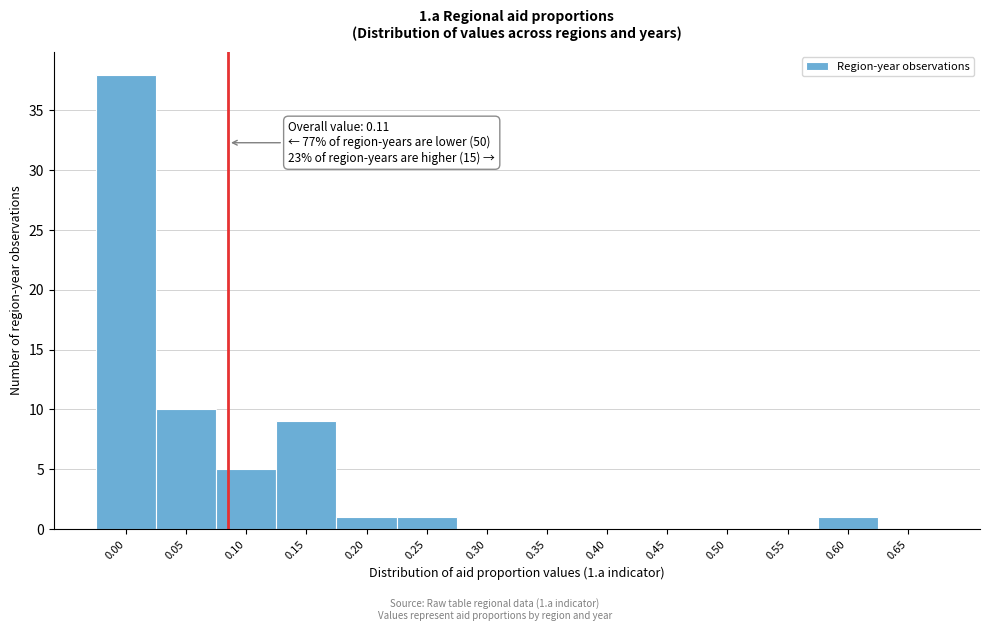

Reading right to left, extract all data points from this chart.

0.65=0	0.60=1	0.55=0	0.50=0	0.45=0	0.40=0	0.35=0	0.30=0	0.25=1	0.20=1	0.15=9	0.10=5	0.05=10	0.00=38